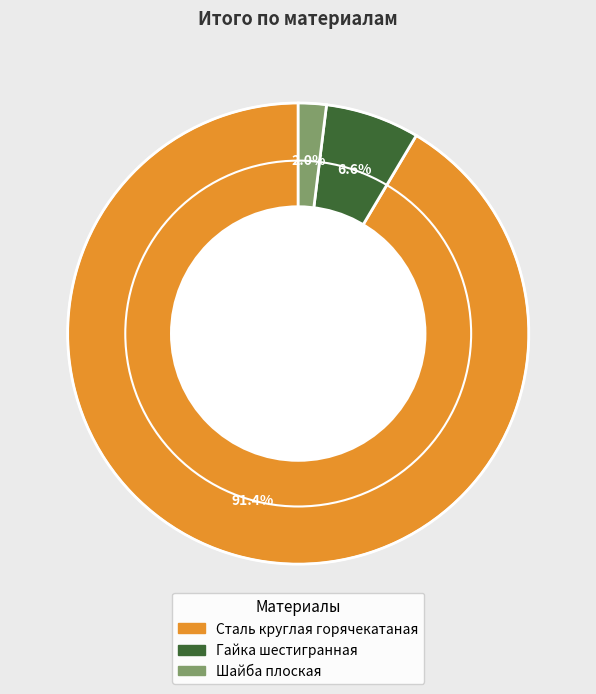

How many segments does this pie chart have?

3